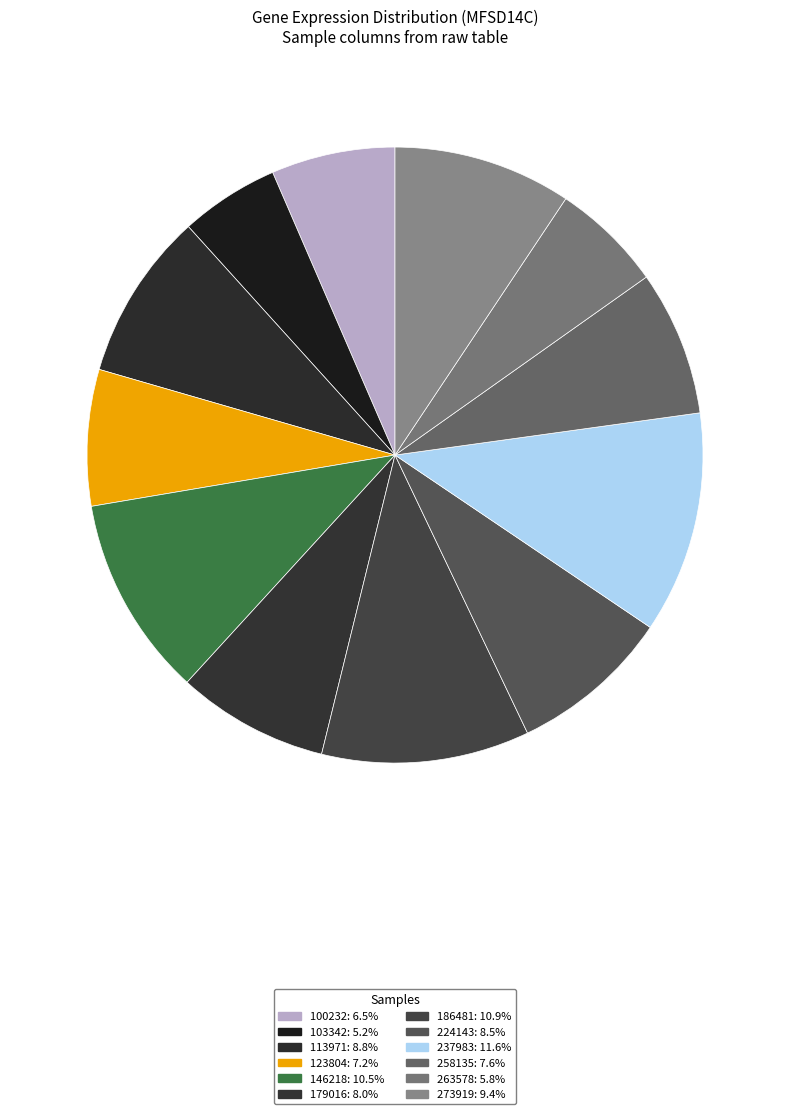

True or false: 237983 accounts for 1% of the total.

False